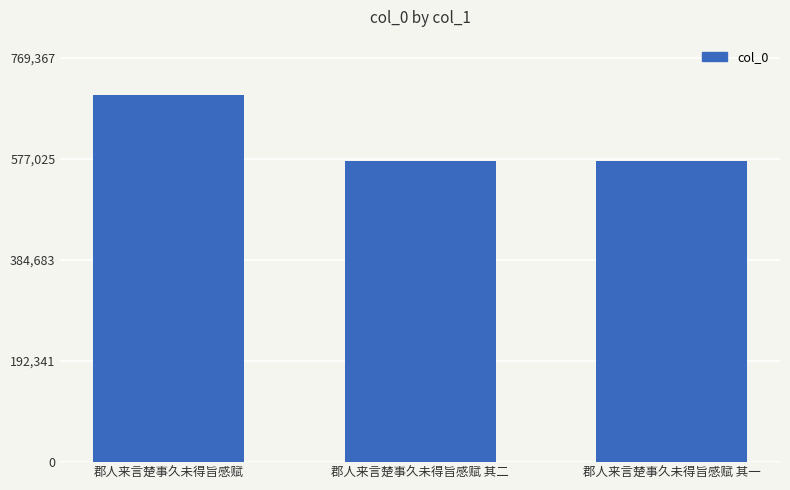

What is the sum of all values?

1845072